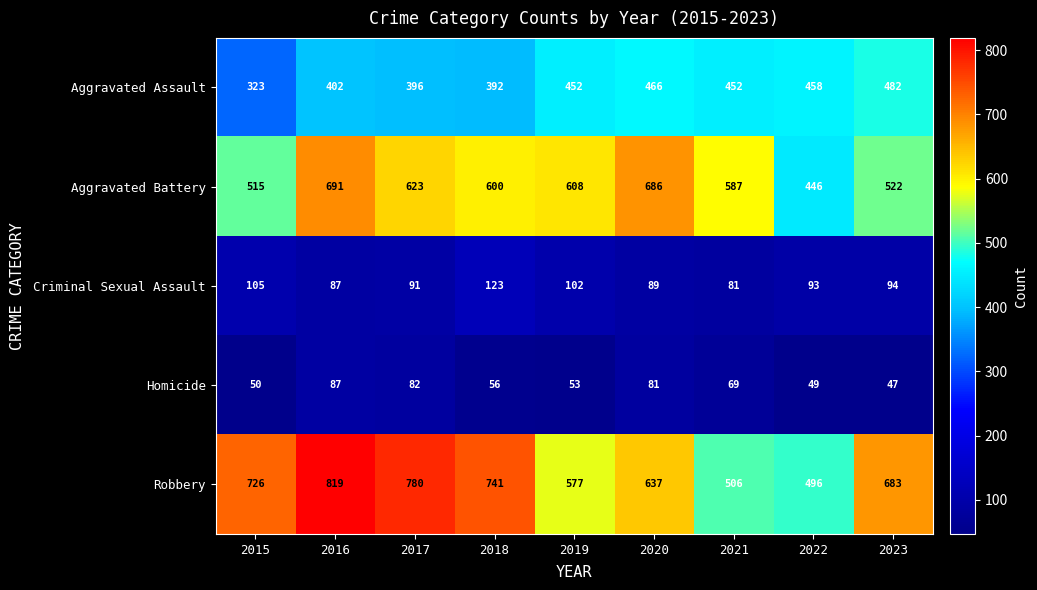

At how many categories does at least one series exceed 484?

9